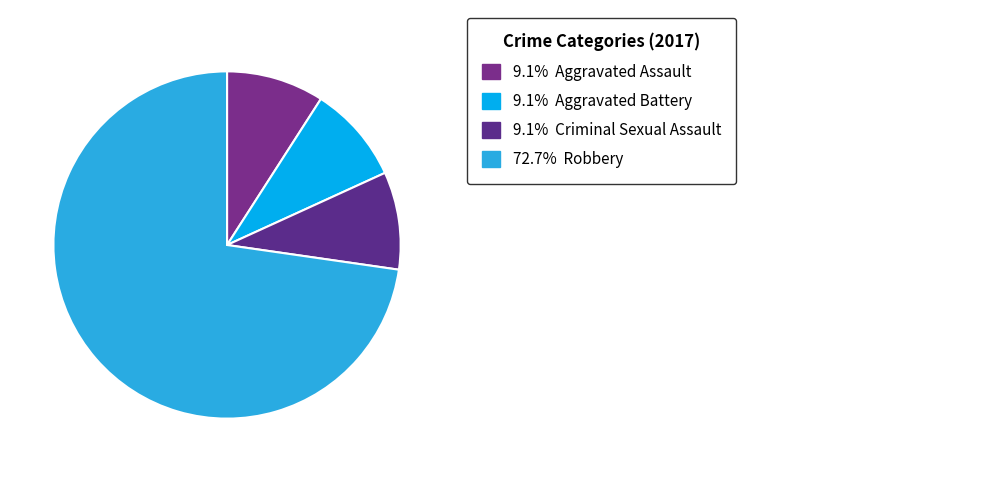

To the nearest percent, what is the difference between the largest and smallest slice percentages?

64%